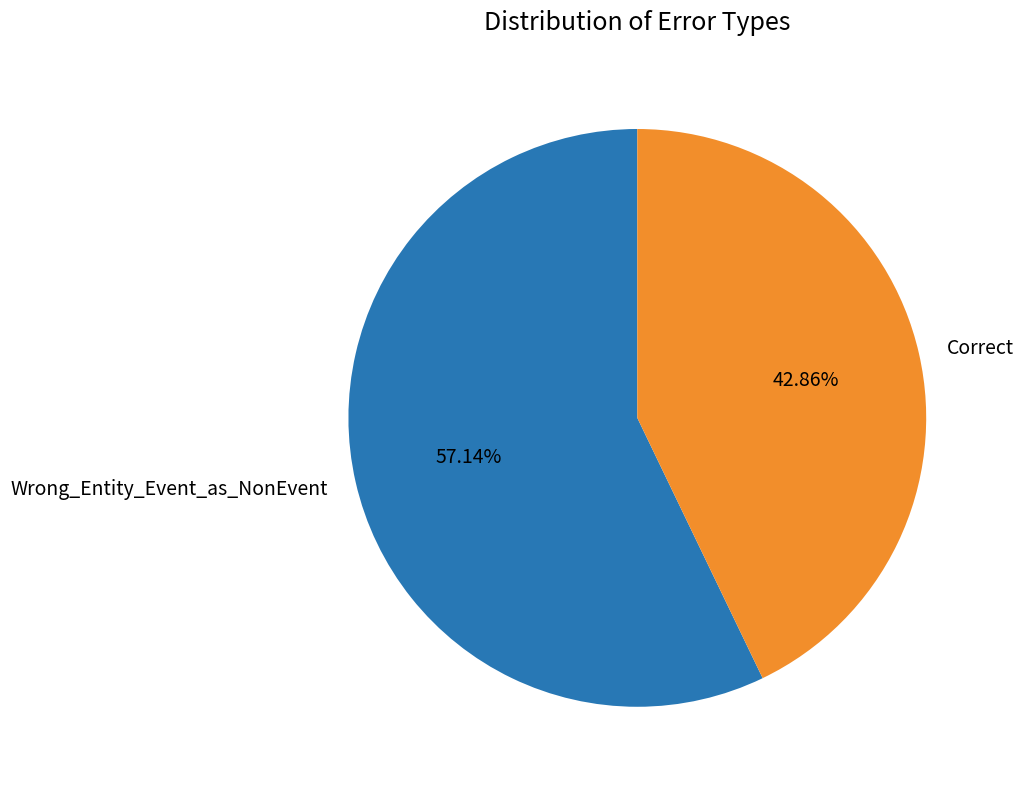

Count the number of slices in the pie.

2